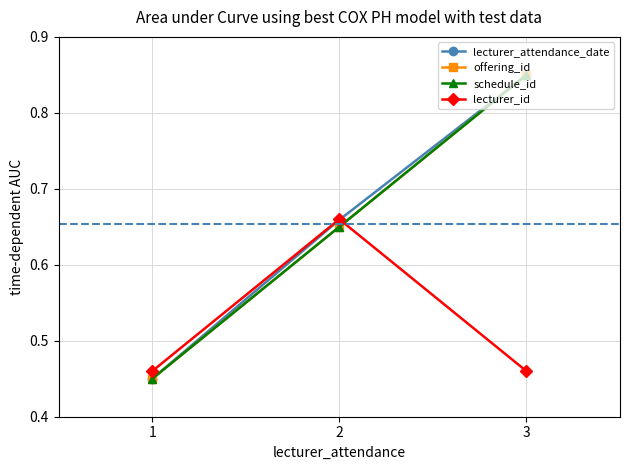

The lecturer_id series shows 0.2 at 3. True or false?

False